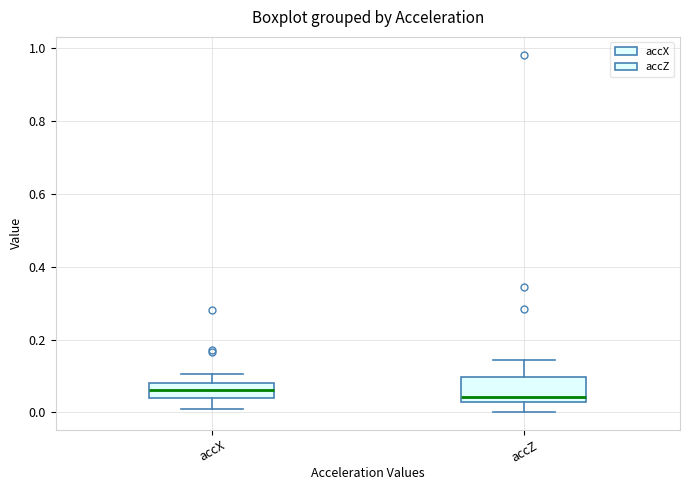

Which box is the tallest, from its lower edge to its upper edge?

accZ